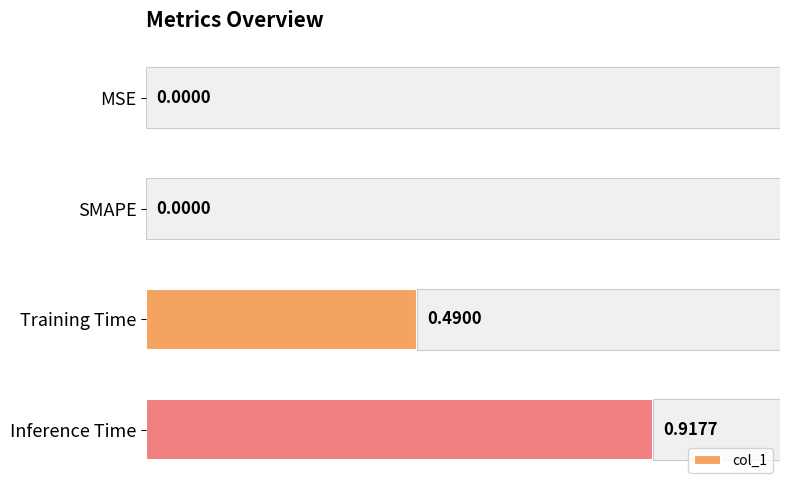

Reading right to left, what are all the values shown in this chart?

0.6=0.9	0.4=0.5	0.2=0.0	0.0=0.0